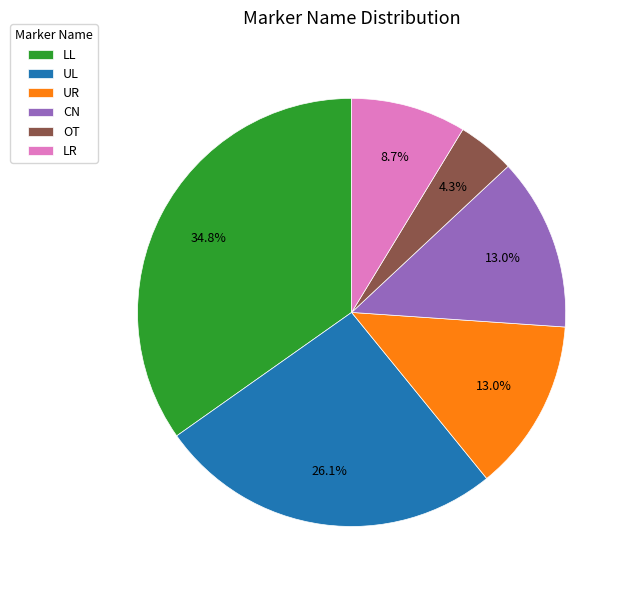

What percentage is the UR slice, to the nearest percent?

13%